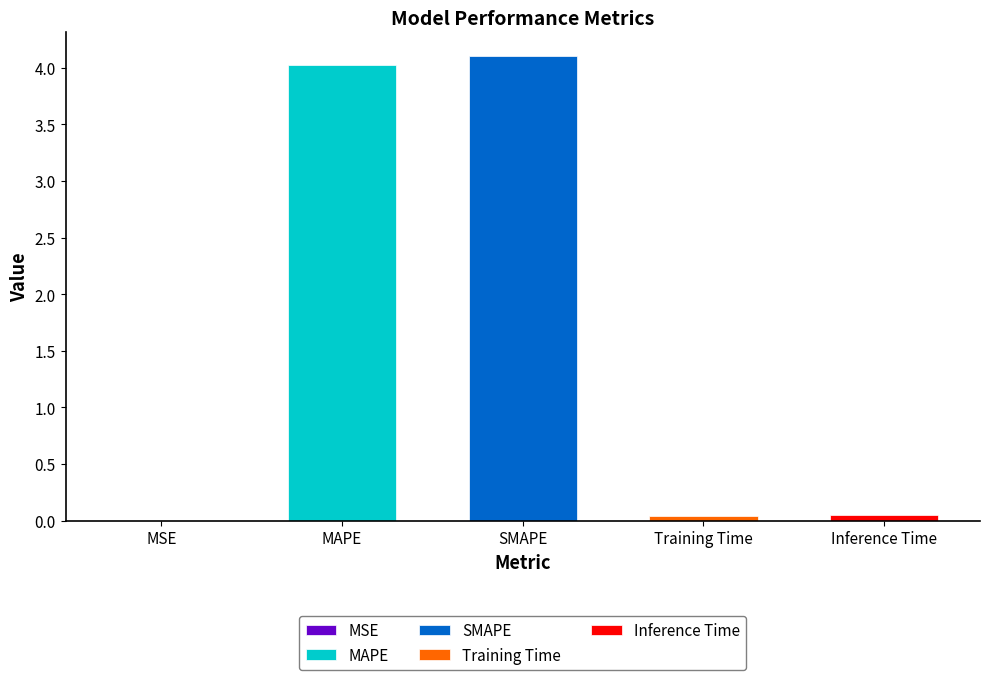

Reading left to right, list all the values displayed in this chart.

0.0	4.0	4.1	0.0	0.0